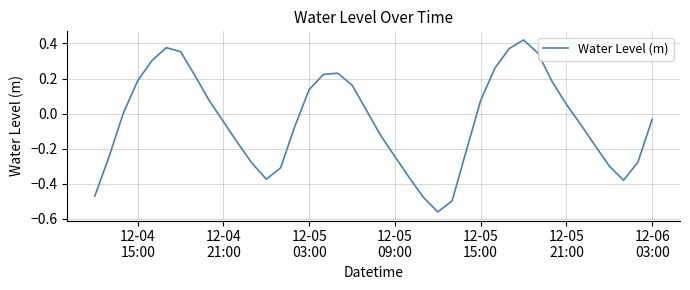

What is the difference between the maximum and minimum values?

1.0